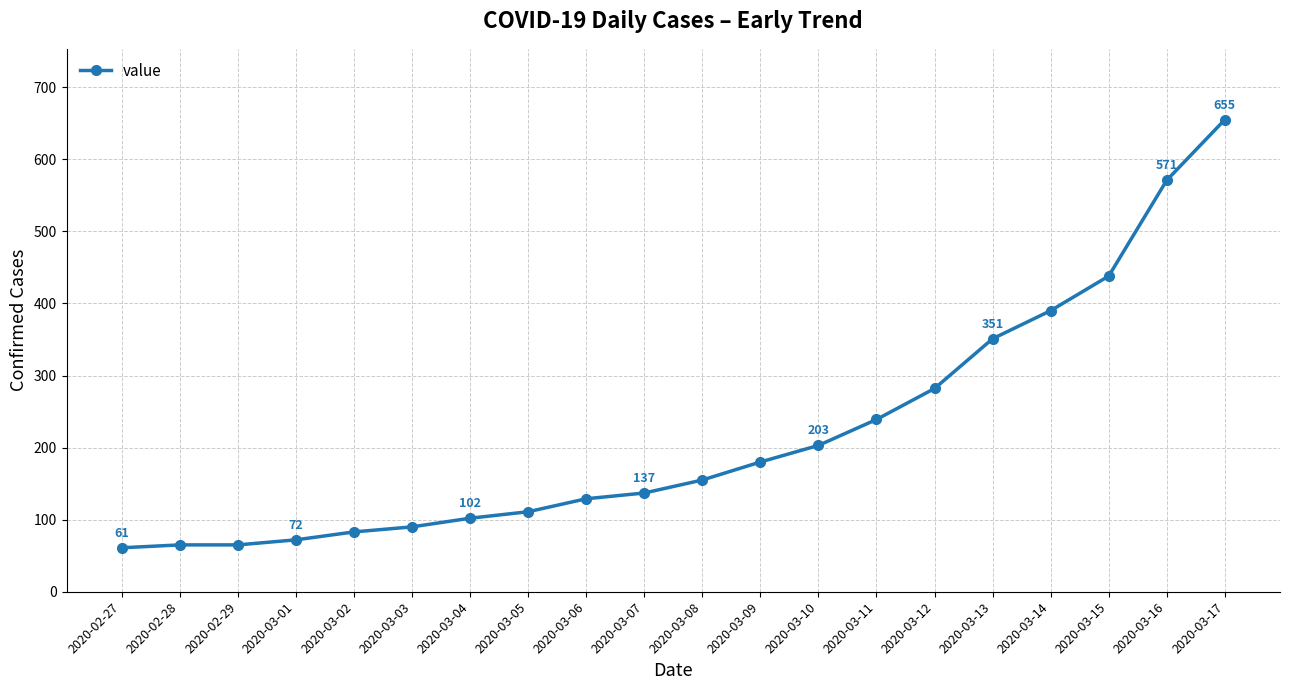

What is the difference between the maximum and minimum values?

594